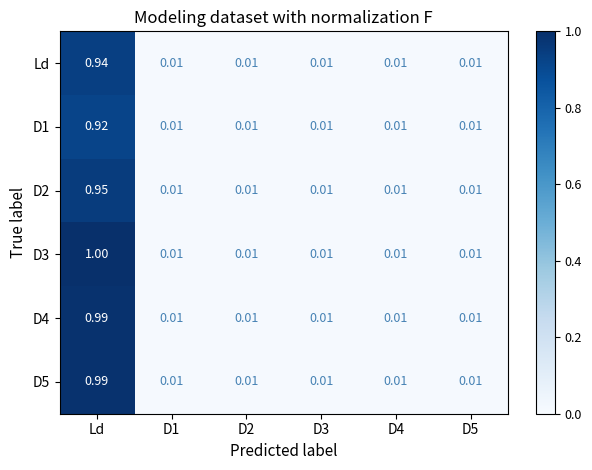

At which label does D1 reach its peak?

Ld